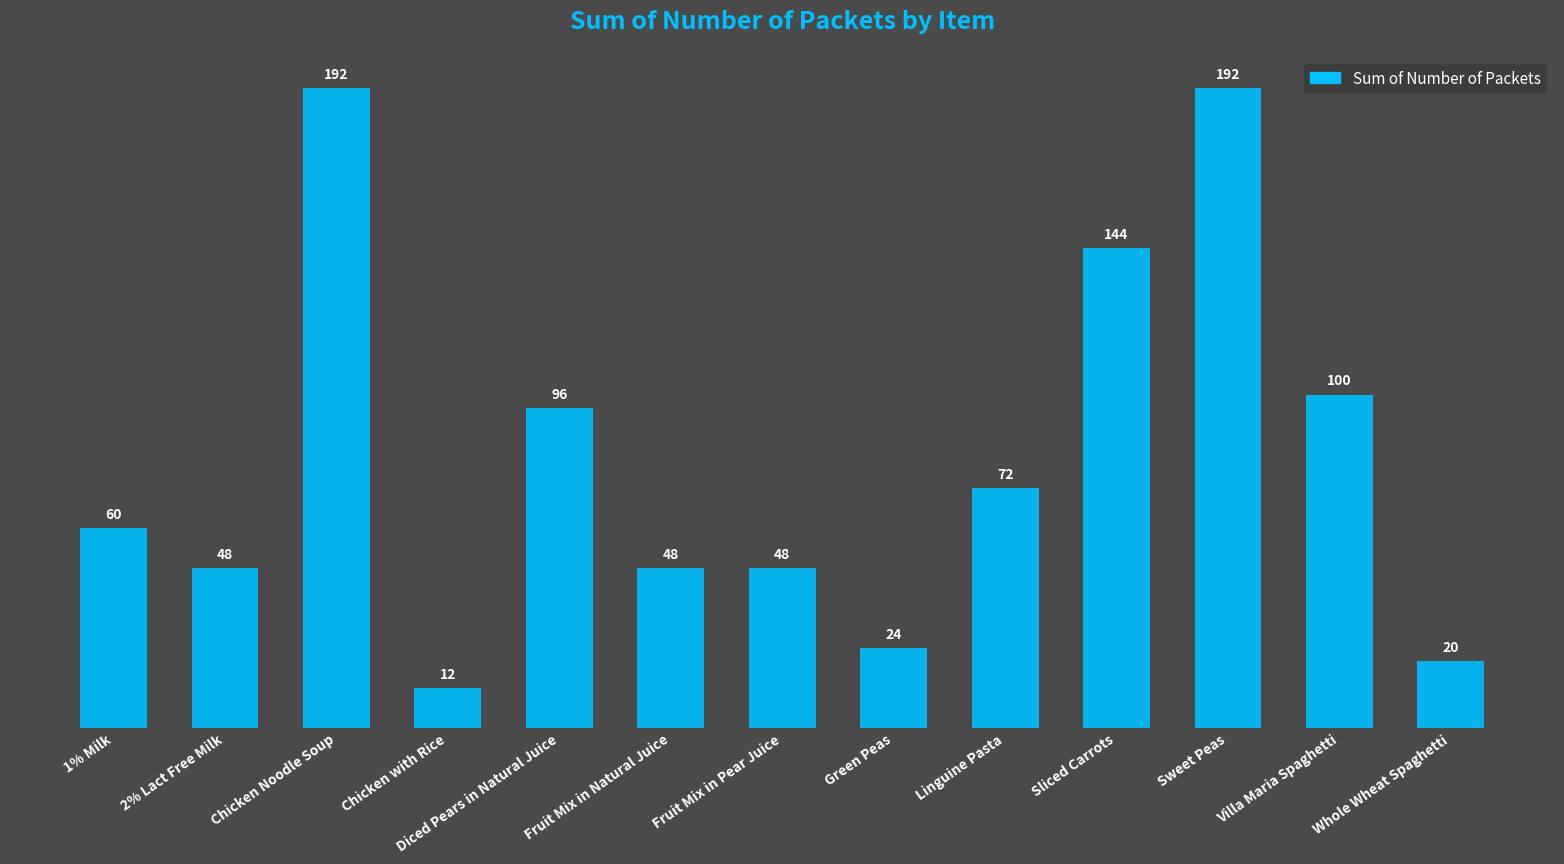

How many values are below 60?

6